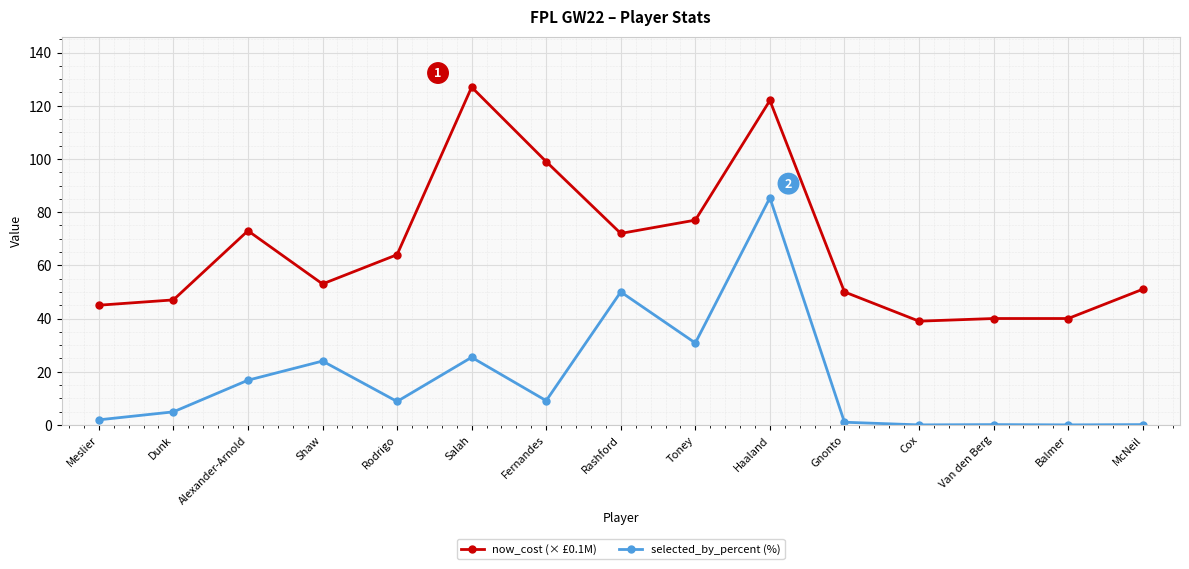

True or false: selected_by_percent (%) has a value of -48.9 at Balmer.

False